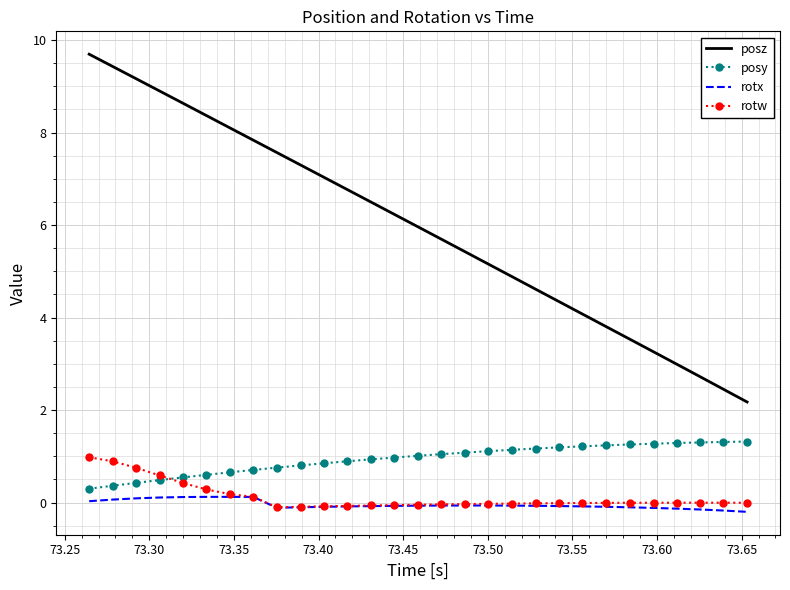

What is the lowest value of the posy series?

0.3